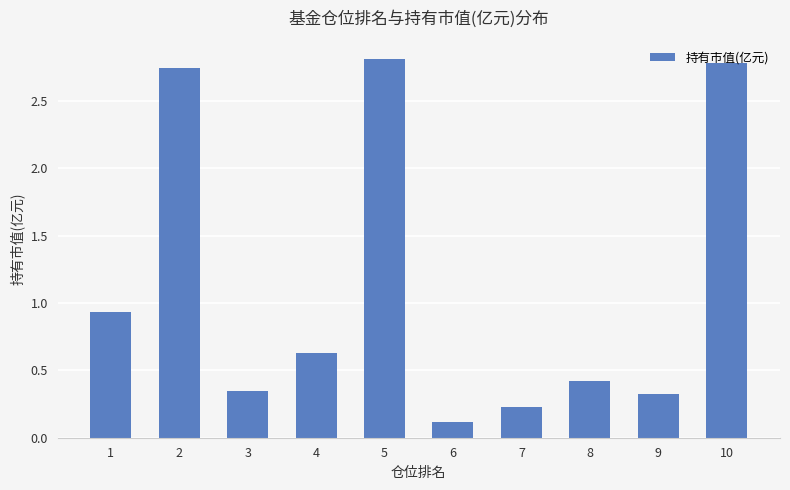

What is the average value?

1.1